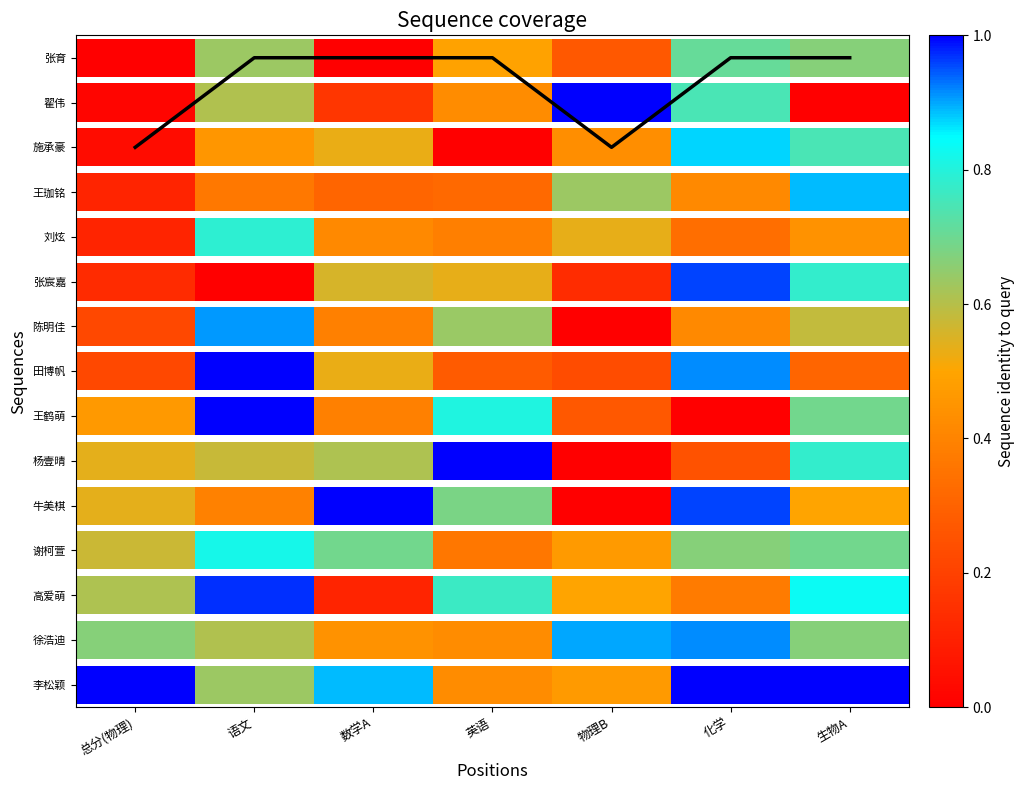

What is the change in value from 物理B to 生物A?

+2